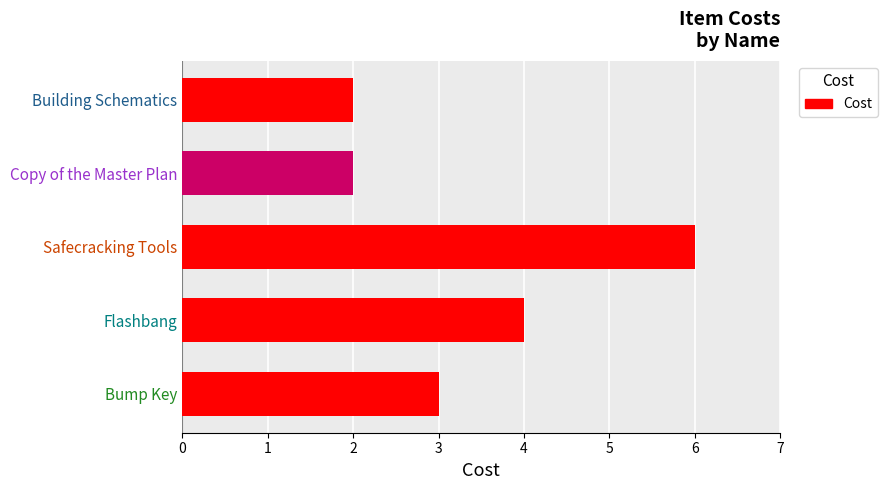

Are the bars horizontal?

Yes